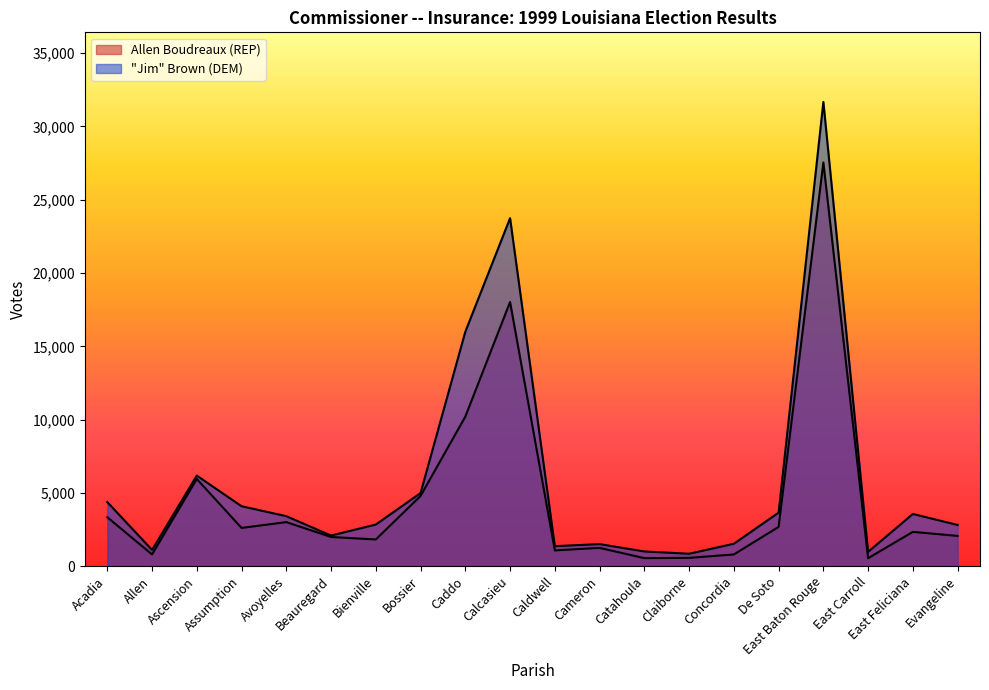

What is the difference between the highest and lowest values at East Carroll?

431